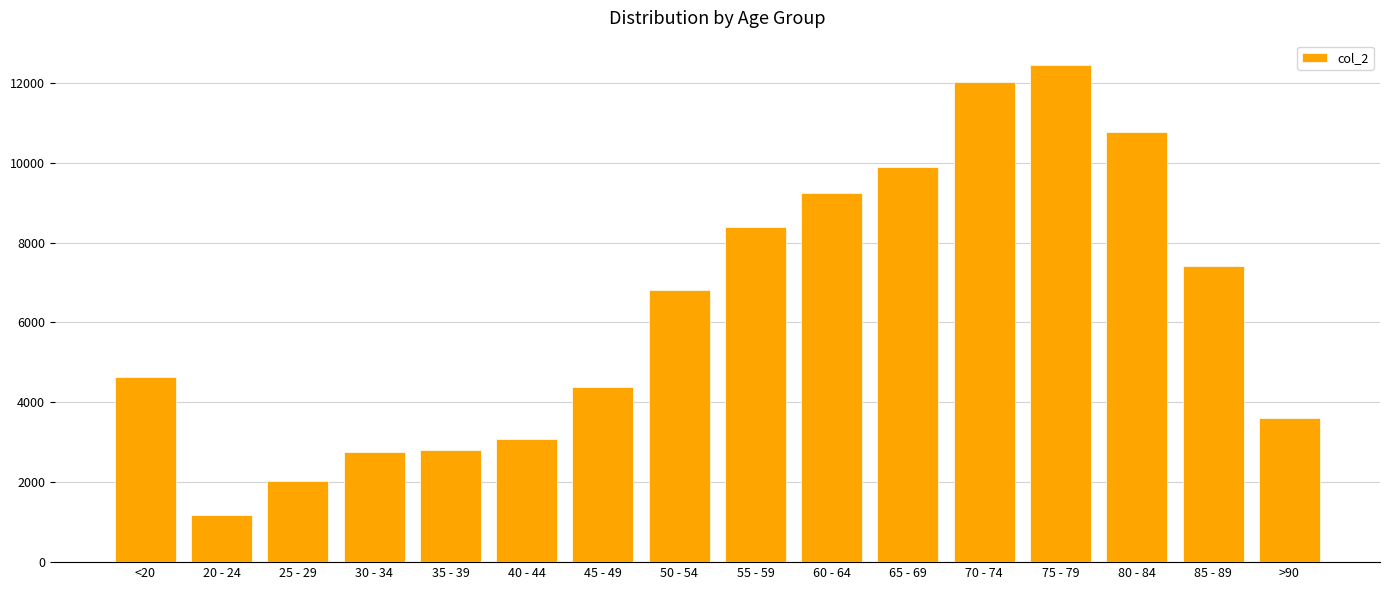

Does the chart contain stacked bars?

No